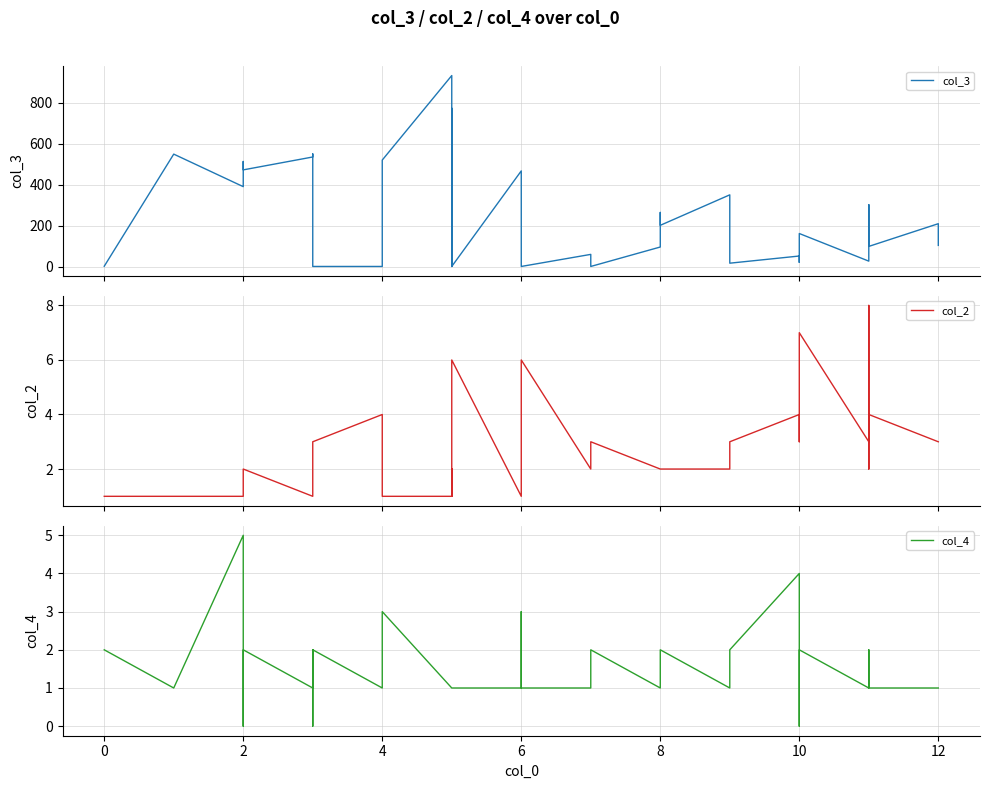

How many col_4 values are between 1 and 2?

33